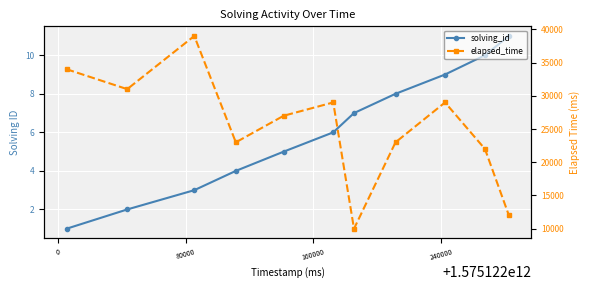

True or false: solving_id and elapsed_time cross at least once.

False